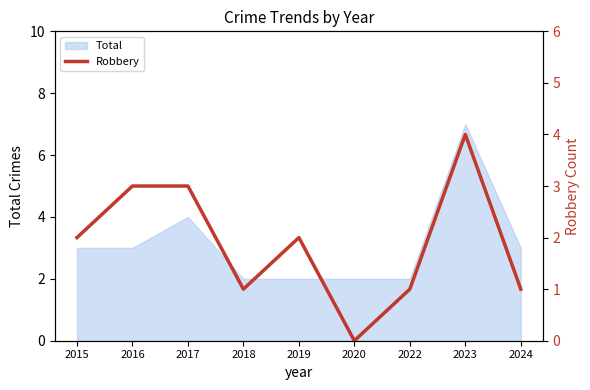

The value of Total at 2016 is 5. True or false?

False